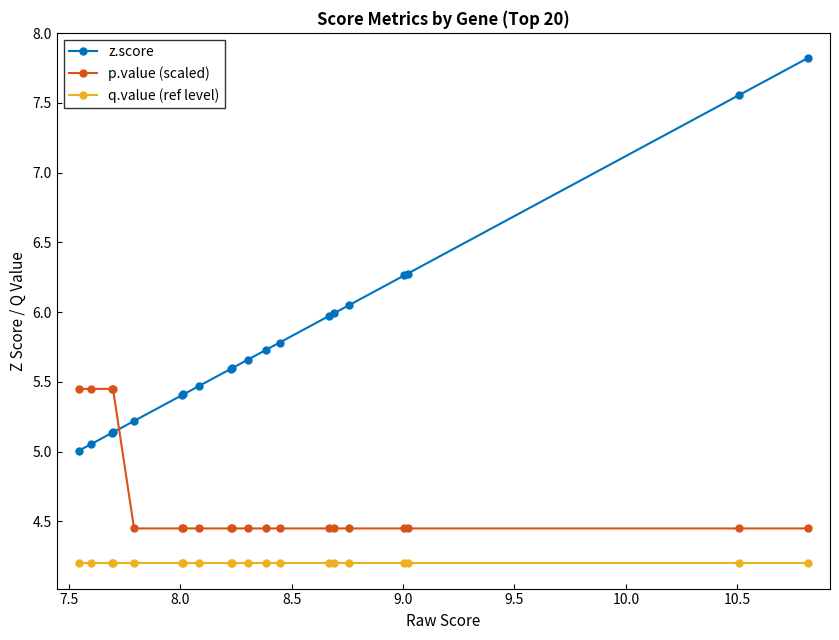

What is the average value of the p.value (scaled) series?

4.7